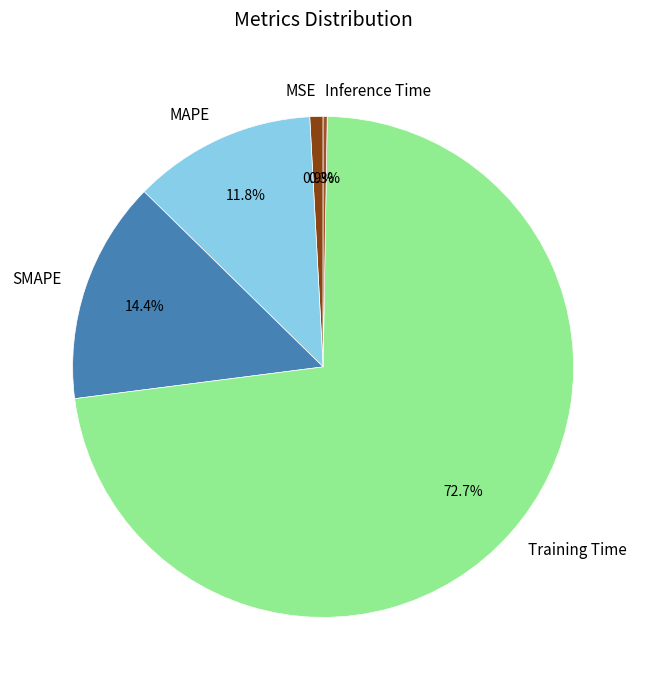

What percentage is the Training Time slice, to the nearest percent?

73%